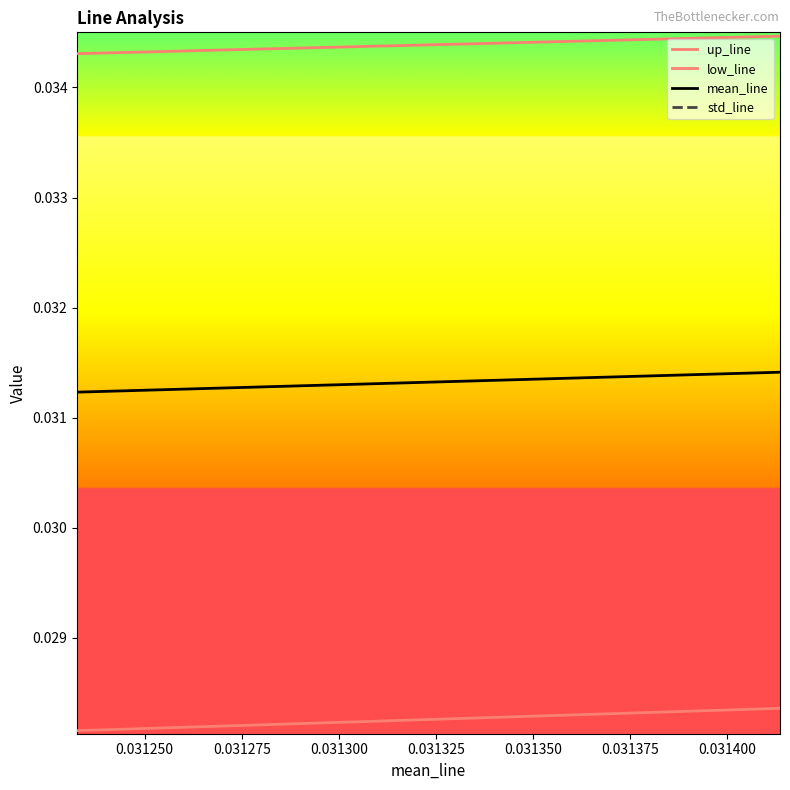

True or false: up_line and std_line cross at least once.

False